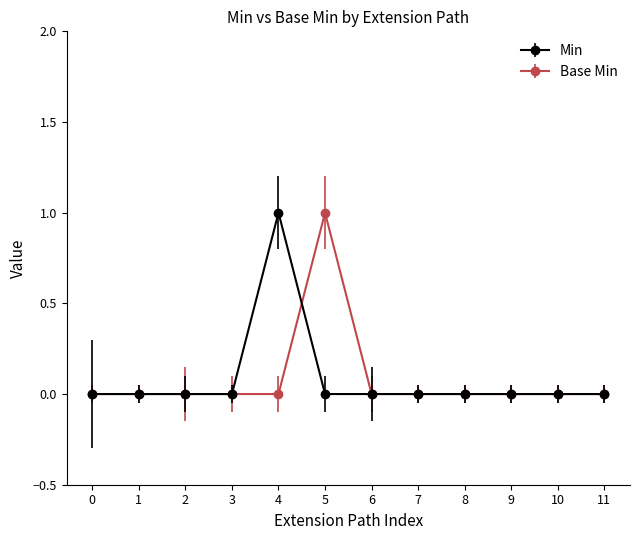

Between 2 and 5, which series saw the biggest shift?

Base Min